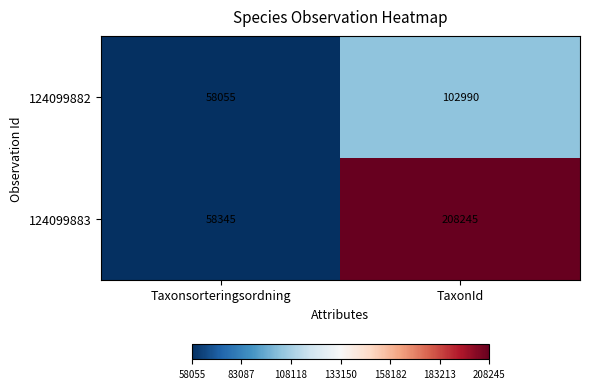

What is the total value across all series at Taxonsorteringsordning?

116400